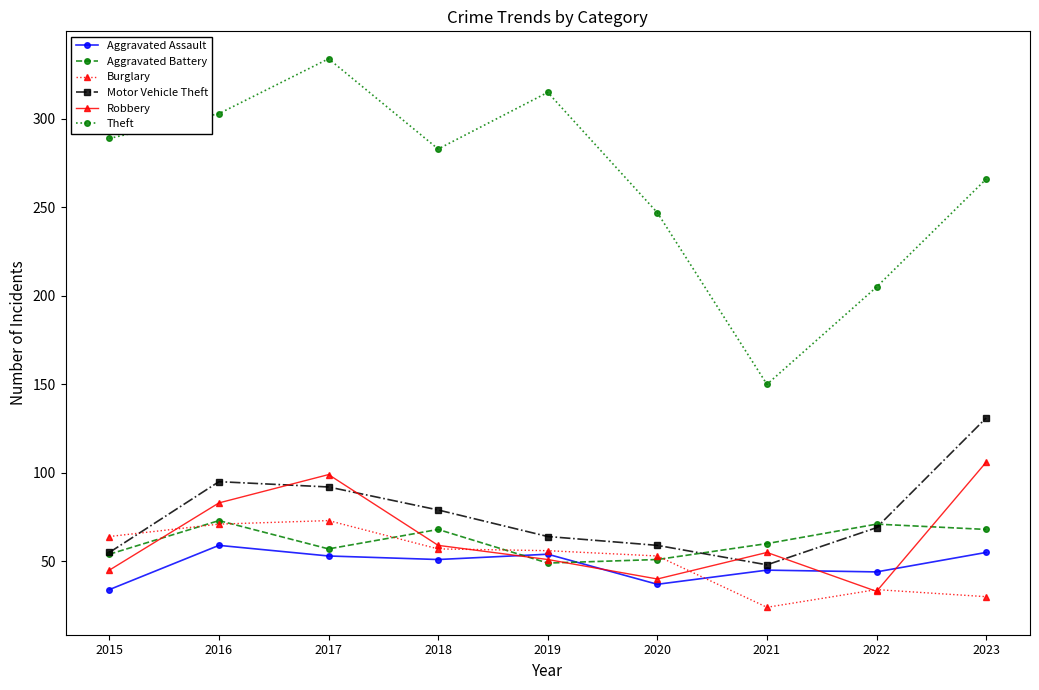

Which series has the largest total across all categories?

Theft